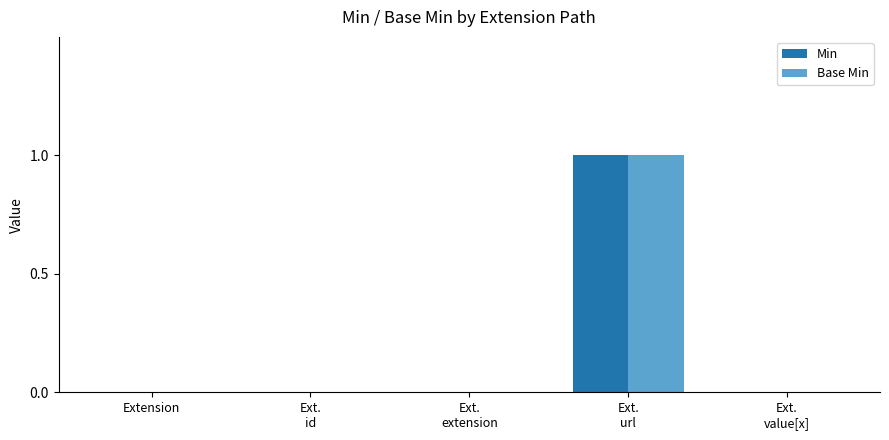

The Min series shows -1 at Extension. True or false?

False